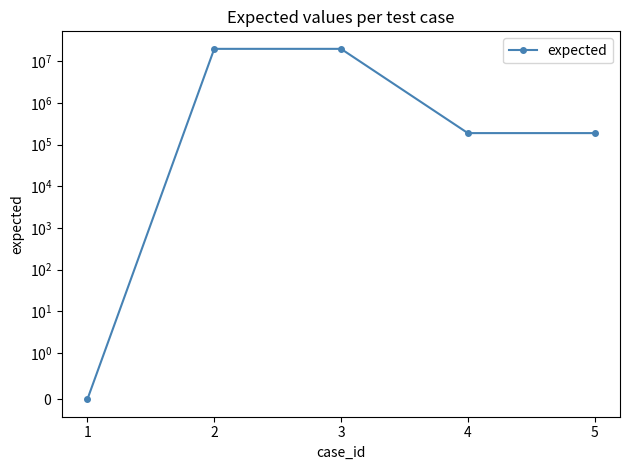

What is the value of the 4th point from the left?

190001